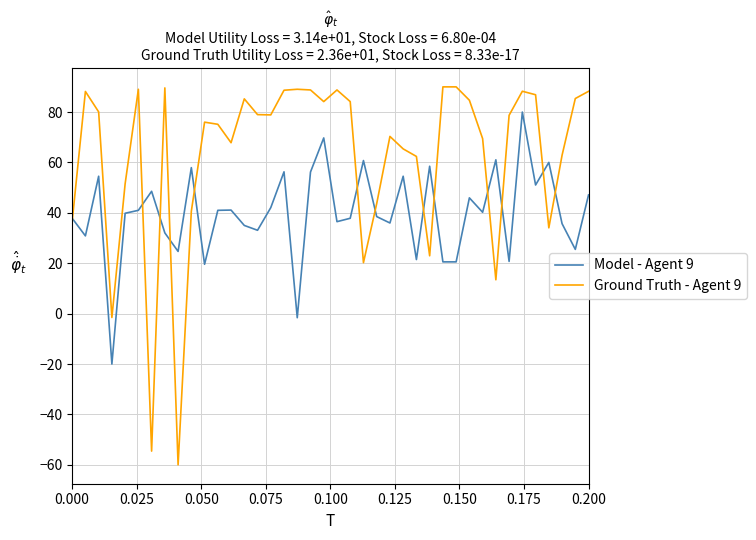

List the series in order of their peak value, highest first.

Ground Truth - Agent 9, Model - Agent 9